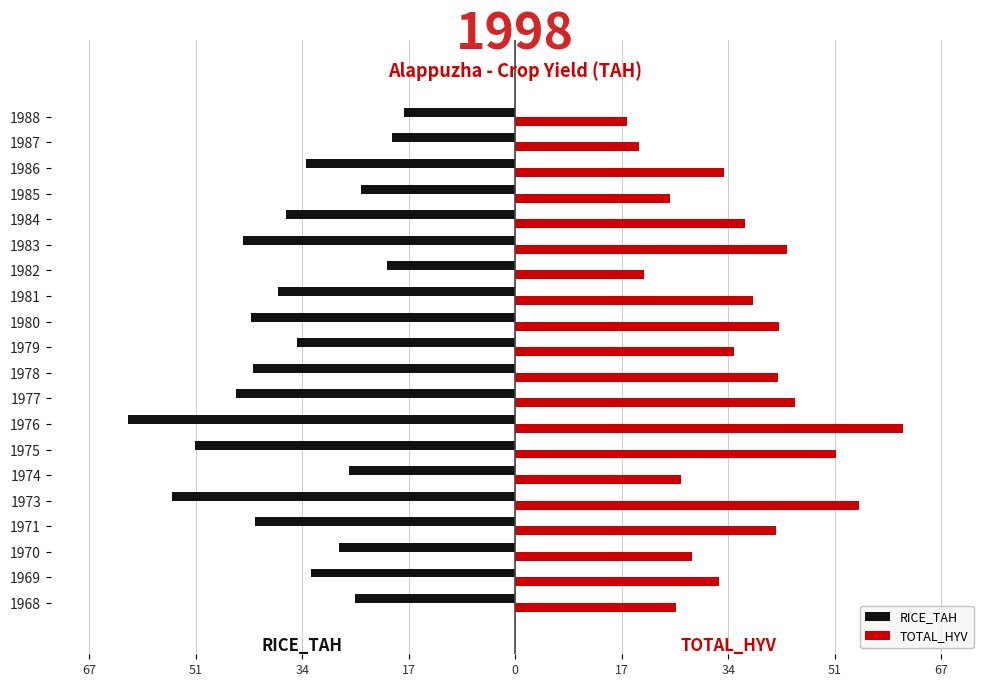

Reading right to left, transcribe all the data shown in this chart.

RICE_TAH: -17.7	-19.5	-33.1	-24.4	-36.3	-43.0	-20.4	-37.5	-41.7	-34.6	-41.5	-44.2	-61.2	-50.7	-26.2	-54.3	-41.2	-27.9	-32.2	-25.4
TOTAL_HYV: 17.7	19.5	33.1	24.4	36.3	43.0	20.4	37.5	41.7	34.6	41.5	44.2	61.2	50.7	26.2	54.3	41.2	27.9	32.2	25.4